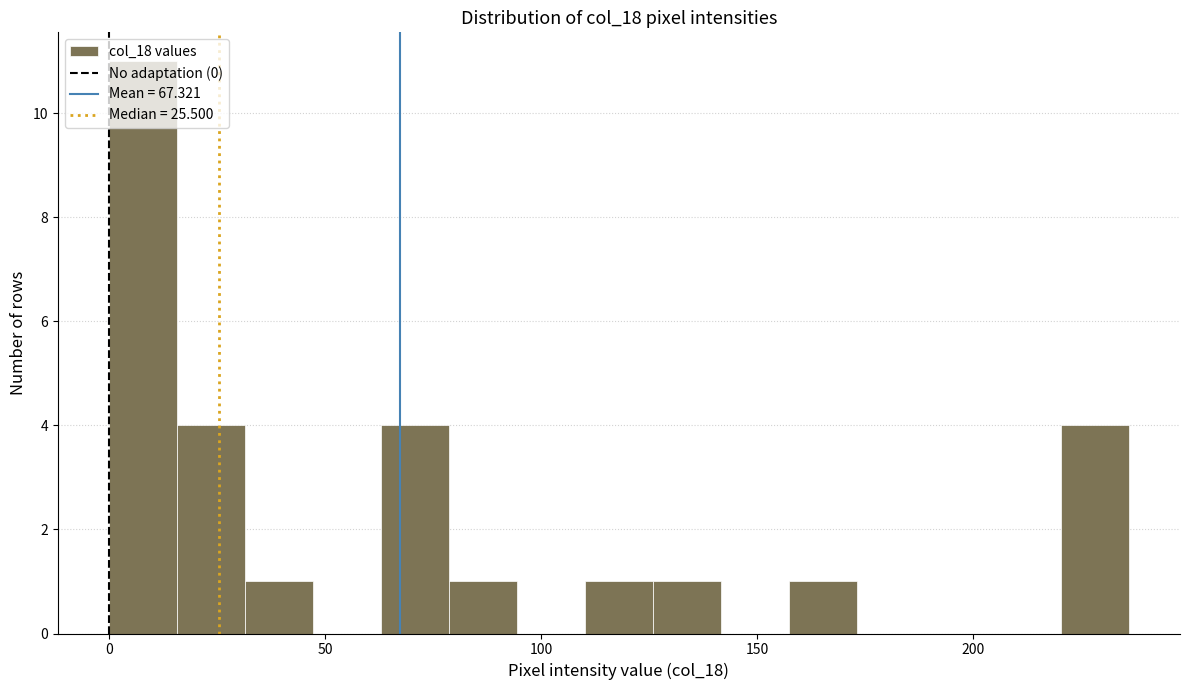

Read against the x-axis, roughly where is the centre of the tallest bar?

10